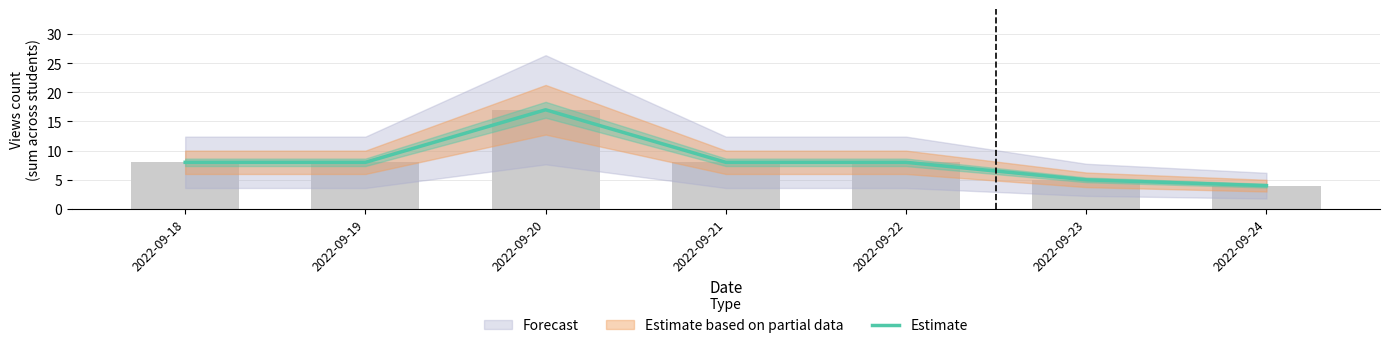

Reading left to right, what are all the values shown in this chart?

8	8	17	8	8	5	4